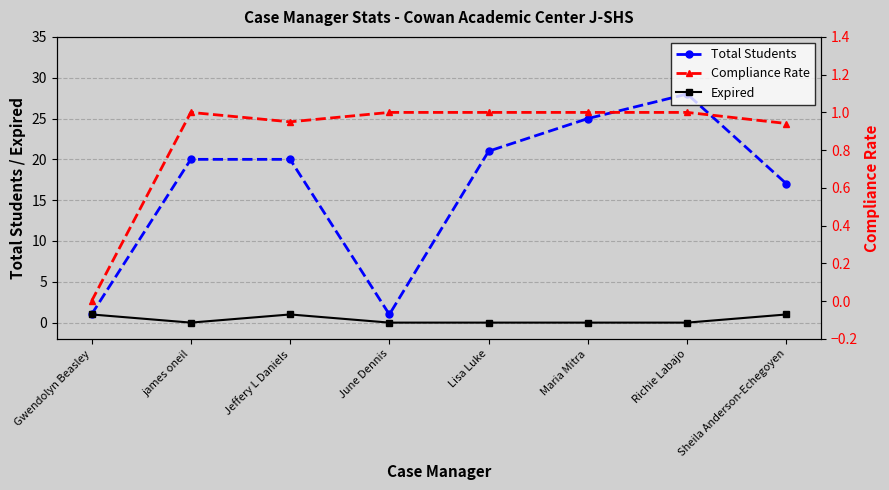

What is the difference between the second highest and minimum values in the Total Students series?

24